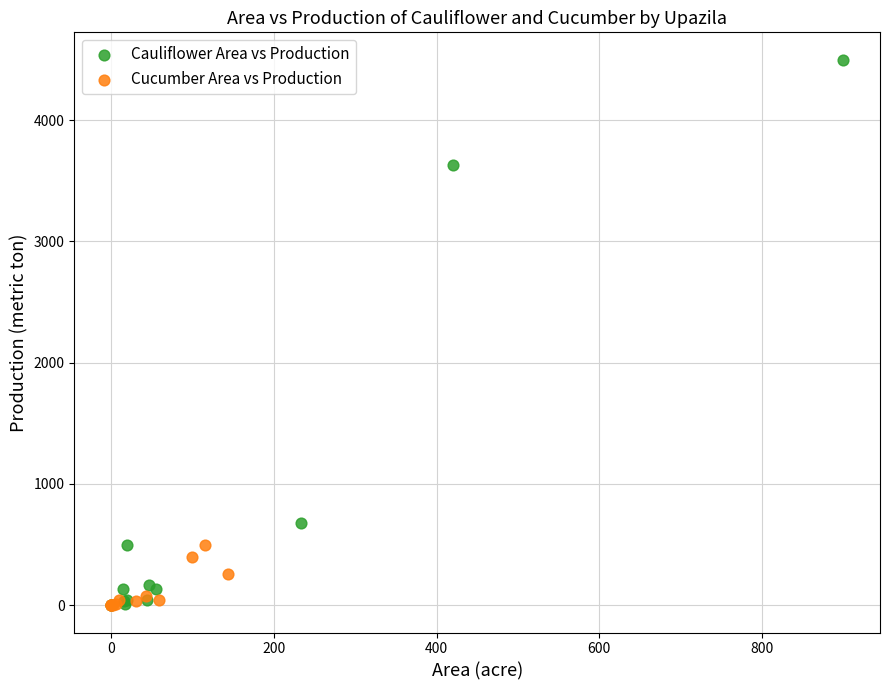

Which series reaches the maximum Y coordinate?

Cauliflower Area vs Production